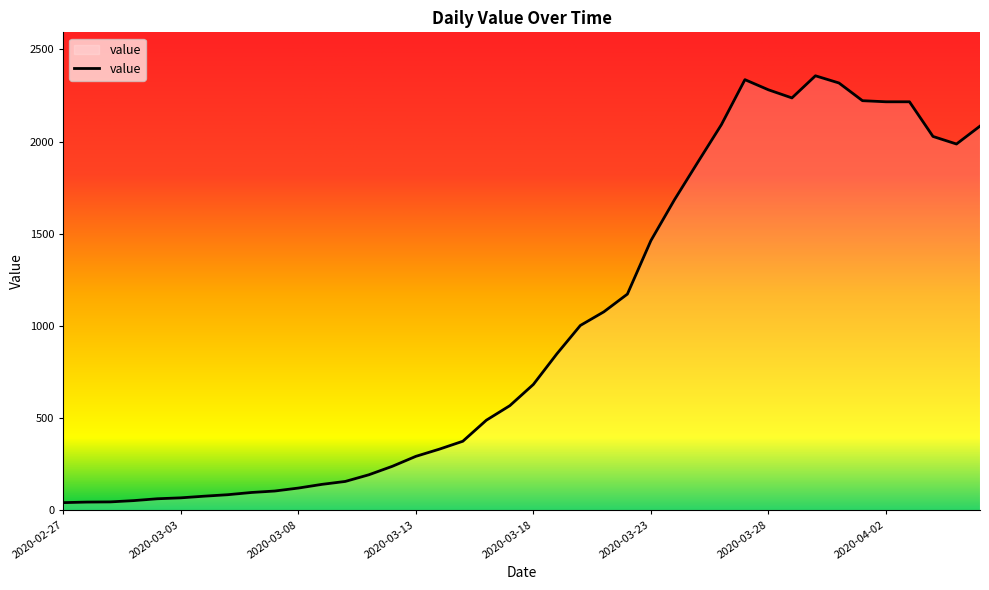

What is the maximum value shown in the chart?

2357